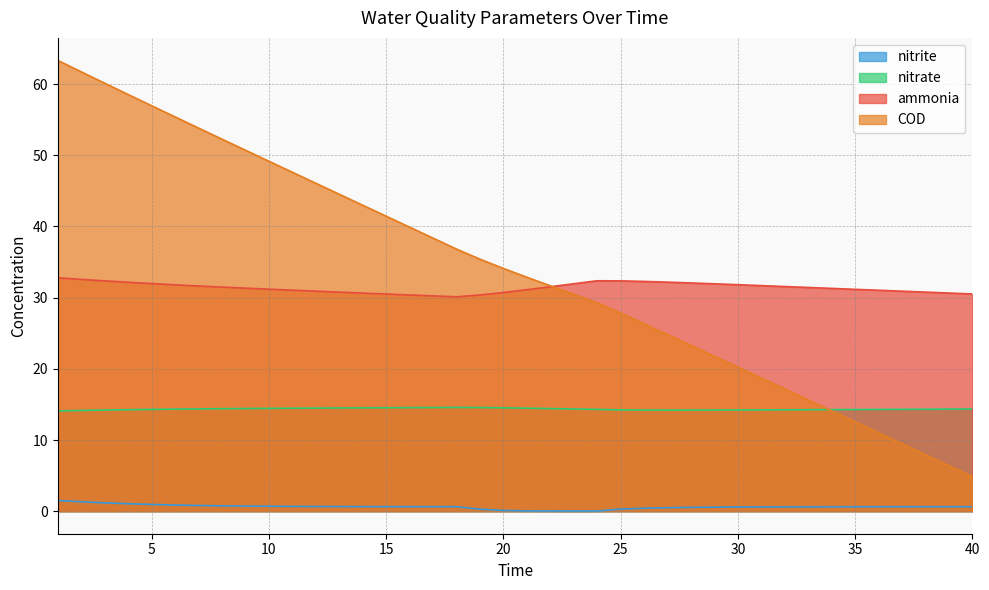

Reading right to left, list all the values displayed in this chart.

ammonia: 30.5	30.6	30.8	30.9	31.0	31.2	31.3	31.4	31.6	31.7	31.8	31.9	32.1	32.2	32.3	32.4	32.4	31.9	31.5	31.1	30.7	30.4	30.1	30.2	30.4	30.5	30.6	30.8	30.9	31.0	31.2	31.3	31.5	31.6	31.8	32.0	32.2	32.4	32.6	32.8
nitrite: 0.6	0.6	0.6	0.6	0.6	0.6	0.6	0.6	0.6	0.6	0.6	0.6	0.5	0.5	0.4	0.3	0.0	0.0	0.0	0.0	0.1	0.3	0.6	0.6	0.6	0.6	0.6	0.6	0.7	0.7	0.7	0.7	0.8	0.8	0.9	0.9	1.0	1.2	1.3	1.5
nitrate: 14.4	14.3	14.3	14.3	14.3	14.3	14.3	14.3	14.2	14.2	14.2	14.2	14.2	14.2	14.2	14.2	14.3	14.4	14.4	14.5	14.5	14.6	14.6	14.6	14.5	14.5	14.5	14.5	14.5	14.5	14.4	14.4	14.4	14.4	14.3	14.3	14.3	14.2	14.2	14.1
COD: 4.8	6.4	7.9	9.5	11.0	12.5	14.1	15.6	17.2	18.7	20.2	21.8	23.3	24.8	26.3	27.8	29.3	30.5	31.7	32.9	34.1	35.4	36.8	38.4	39.9	41.4	43.0	44.5	46.1	47.6	49.2	50.7	52.3	53.8	55.4	57.0	58.5	60.1	61.7	63.3